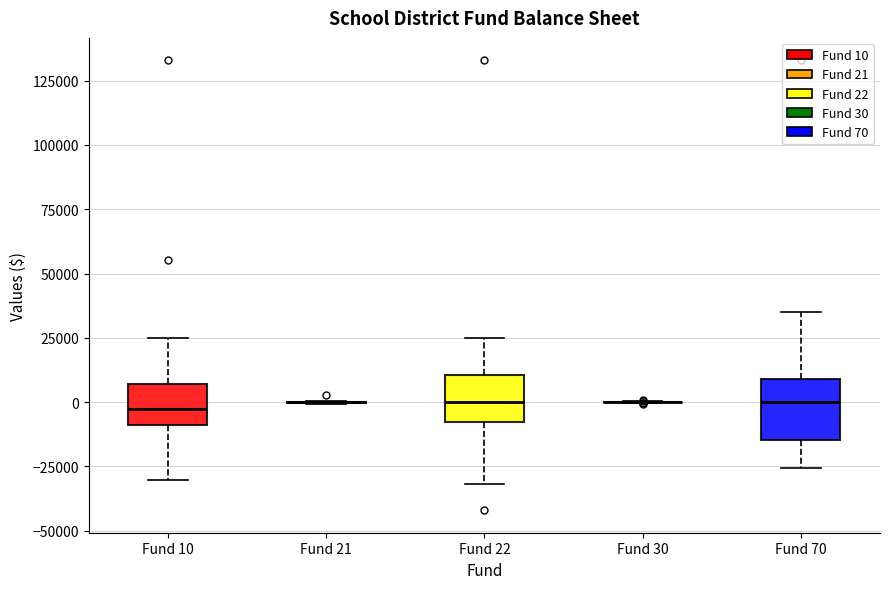

Where does the upper whisker of the box for Fund 22 end on the y-axis? The values are not printed on the chart, so give them approximately, as read against the axis.

25000